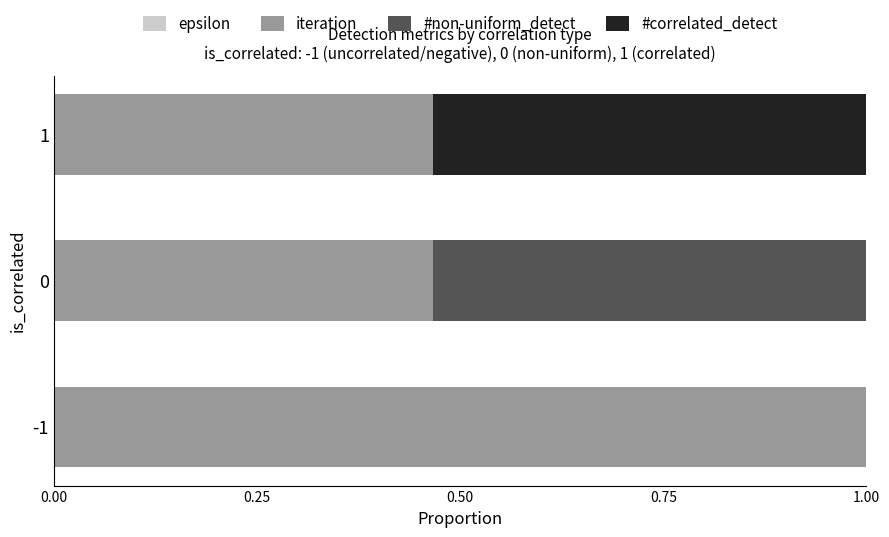

Count the number of data series in this chart.

4